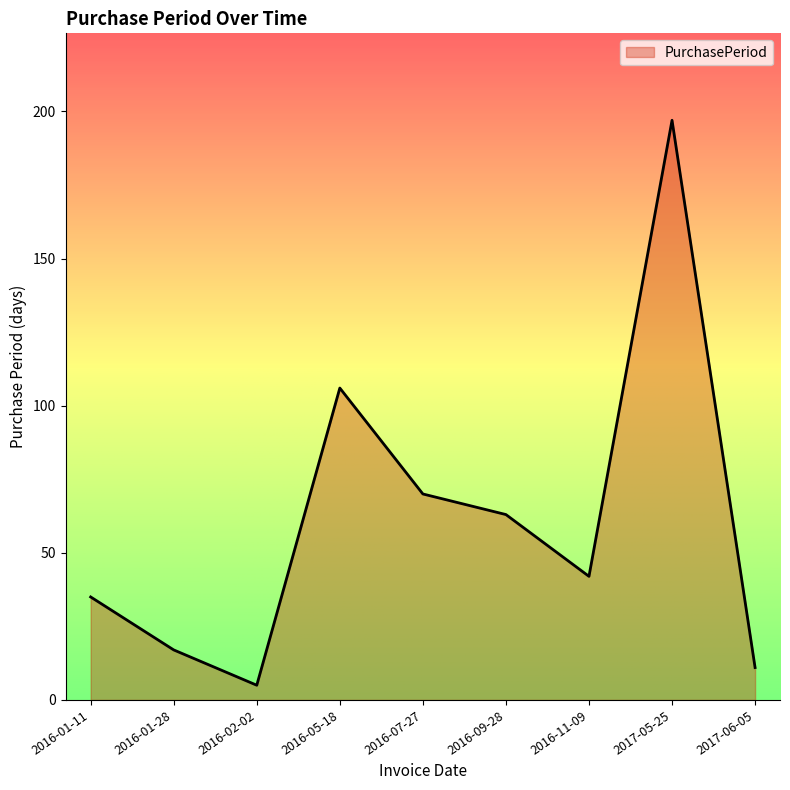

What is the maximum value shown in the chart?

197